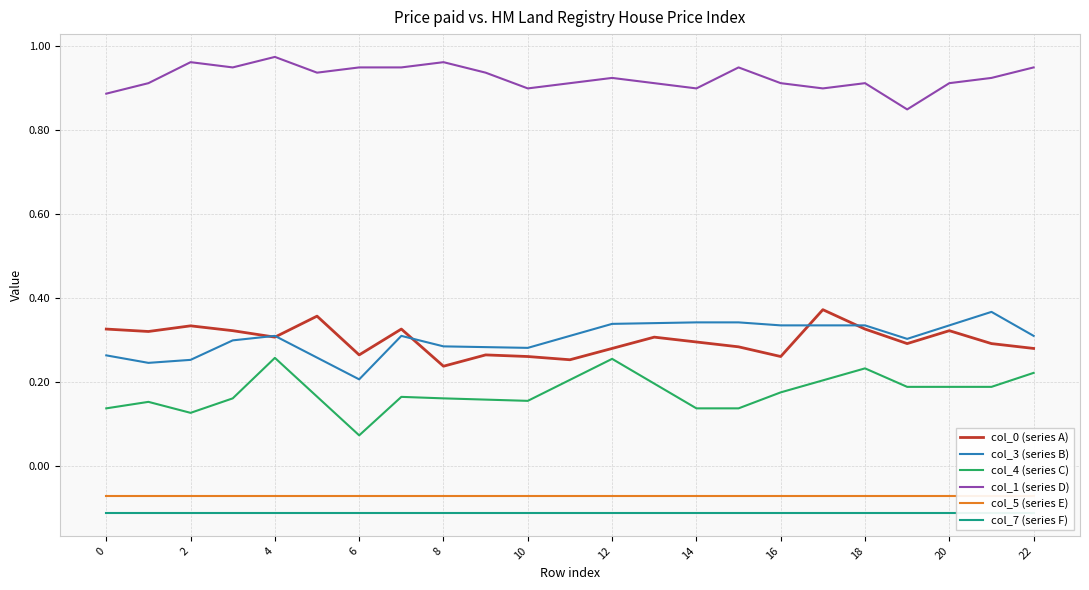

The col_7 (series F) series shows -0.1 at 21. True or false?

True